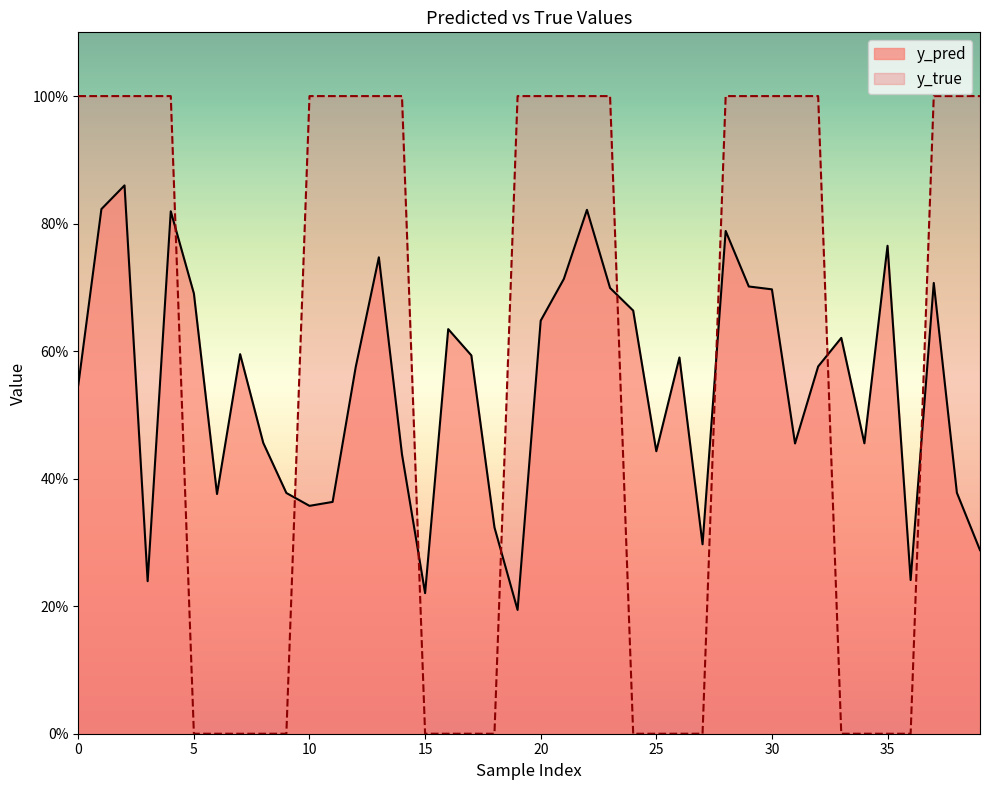

Between 12 and 25, which series saw the biggest shift?

y_true